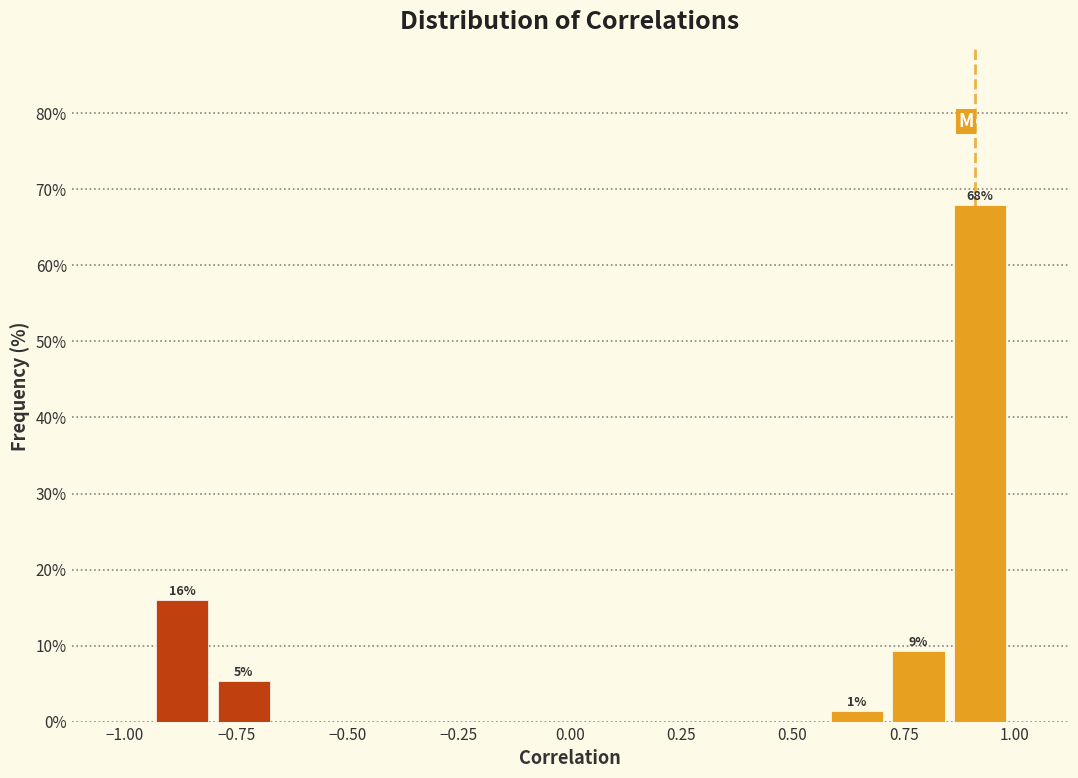

Read against the x-axis, roughly where is the centre of the tallest bar?

0.90